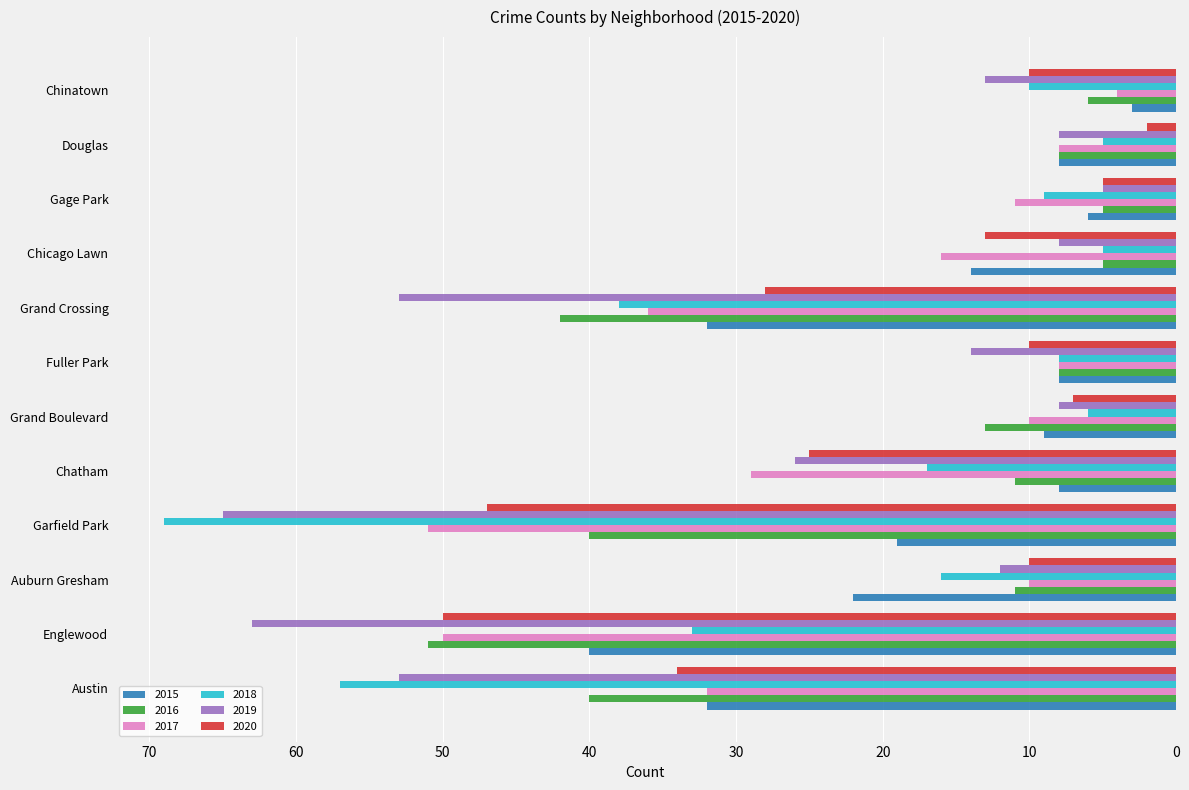

The value of 2019 at Grand Crossing is 53. True or false?

True